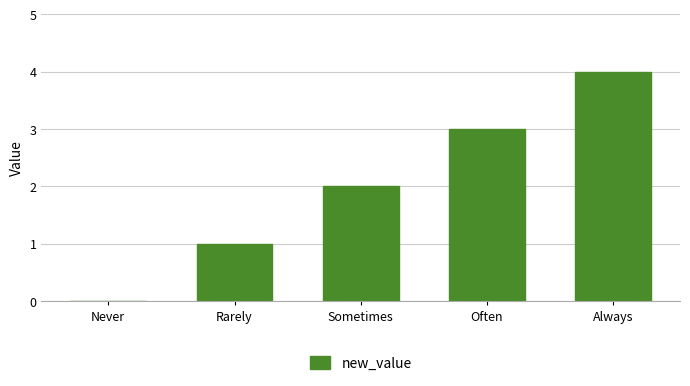

Is it true that the value at Rarely is 1?

True